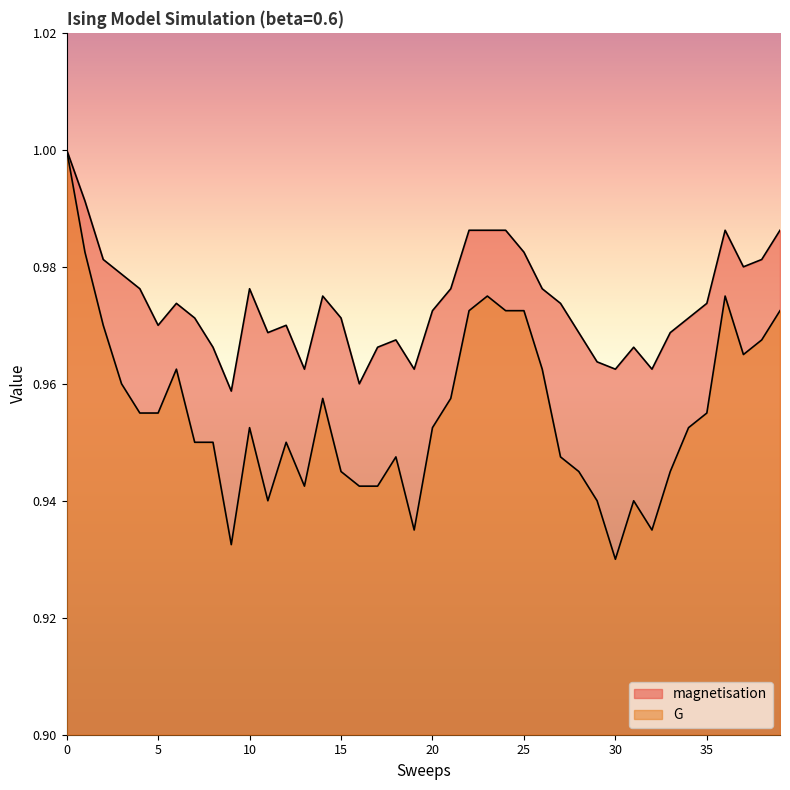

The G series shows 0.6 at 8. True or false?

False